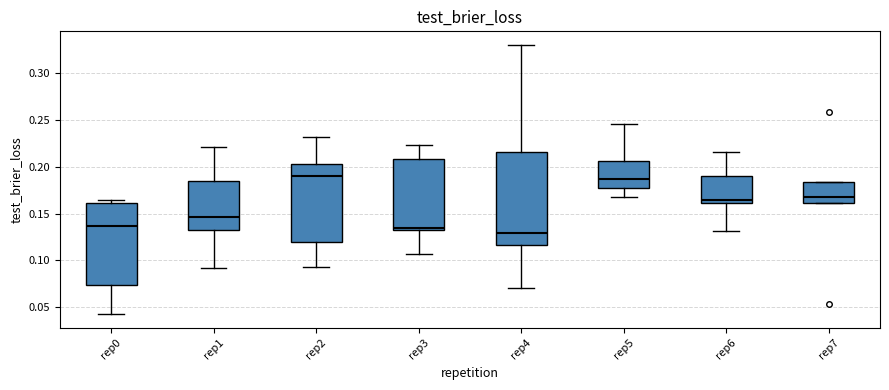

Which box is the tallest, from its lower edge to its upper edge?

rep4